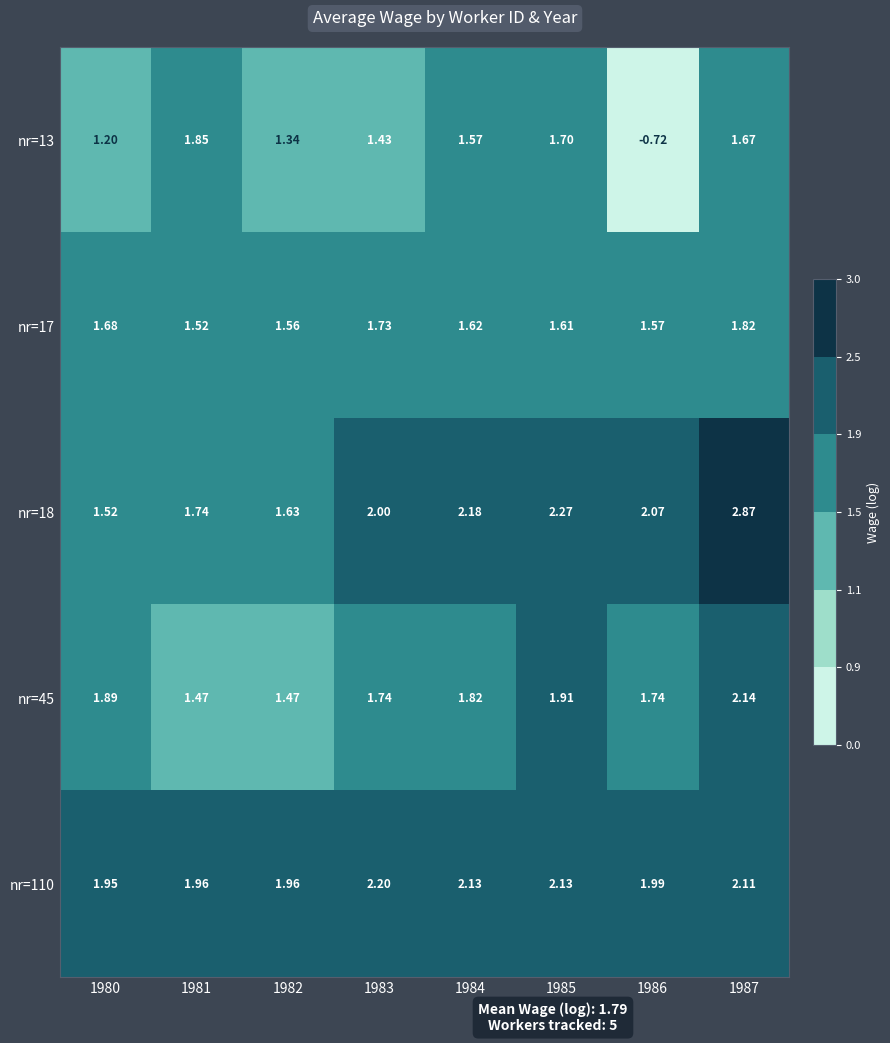

Which series has the widest spread of values?

nr=13